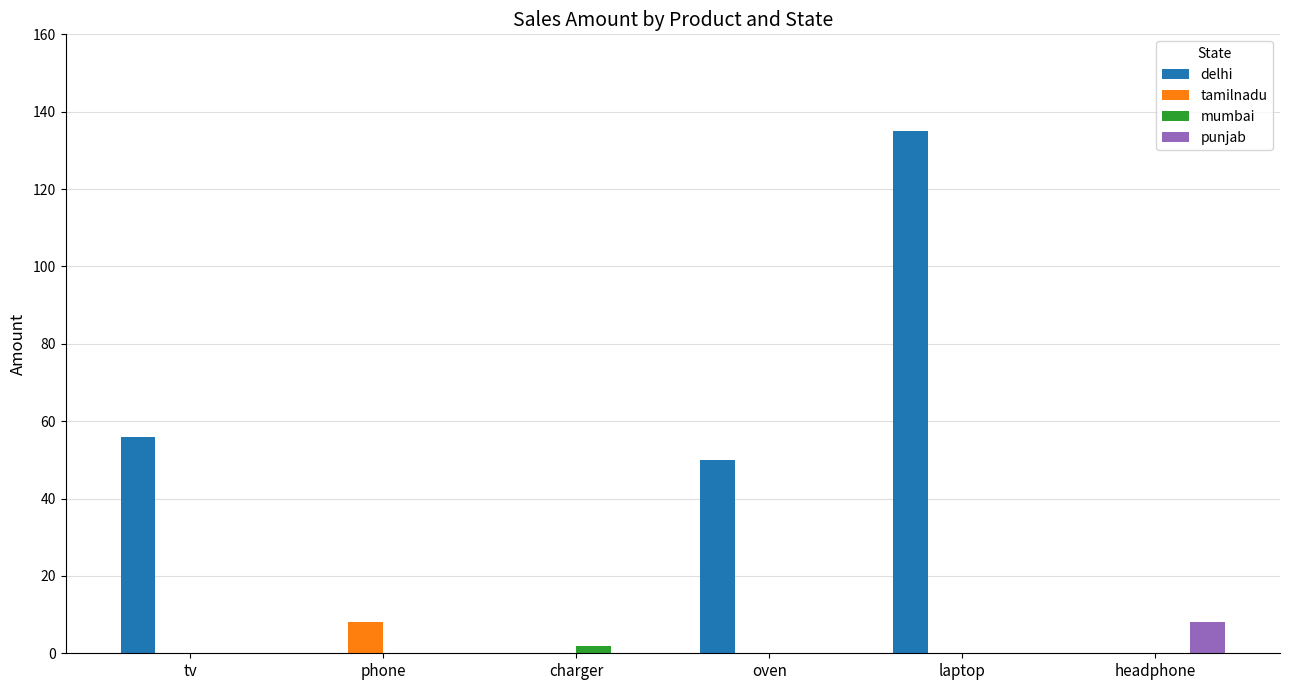

Are the bars grouped side by side (vs. stacked)?

Yes